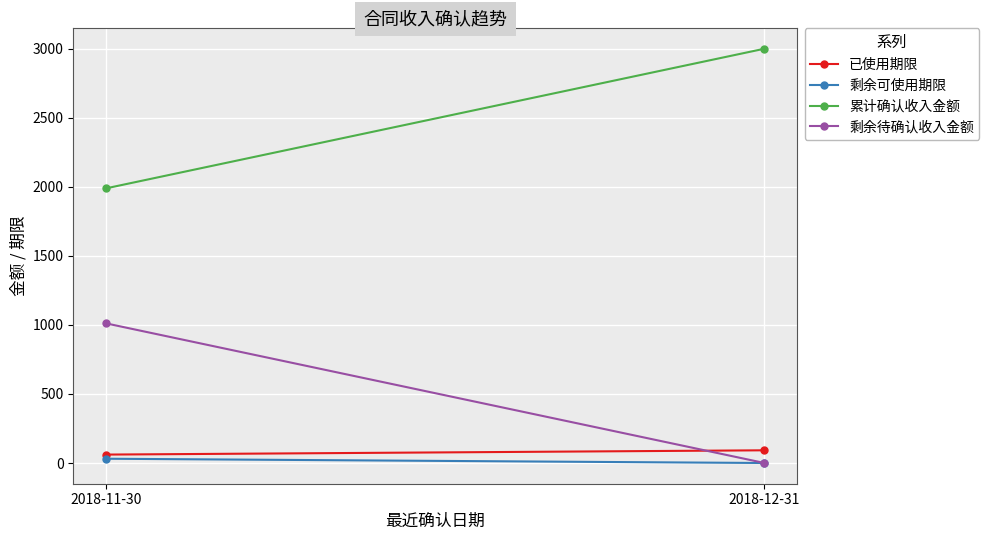

What position from the left is 2018-11-30?

1